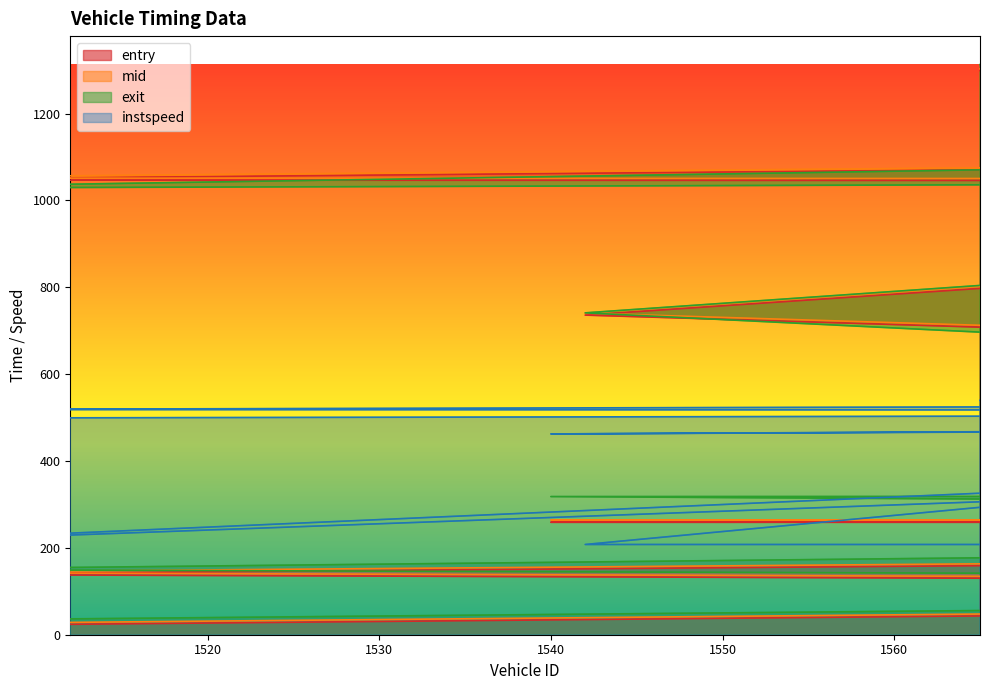

What is the value of the instspeed point at the 13th from the left?

550.1